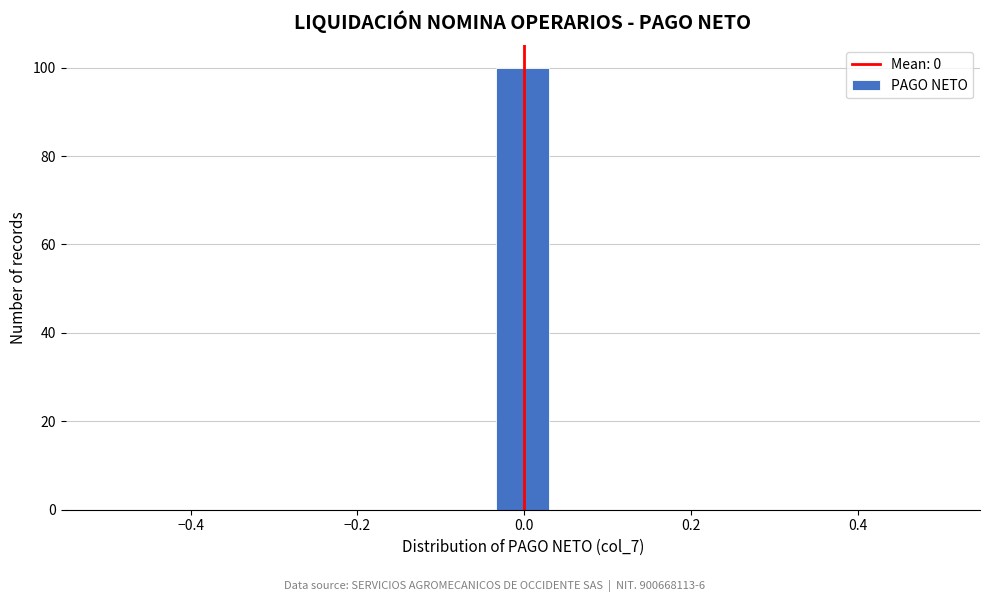

Around what value on the x-axis is the tallest bar? Give the approximate position of its centre, as read against the axis.

0.00